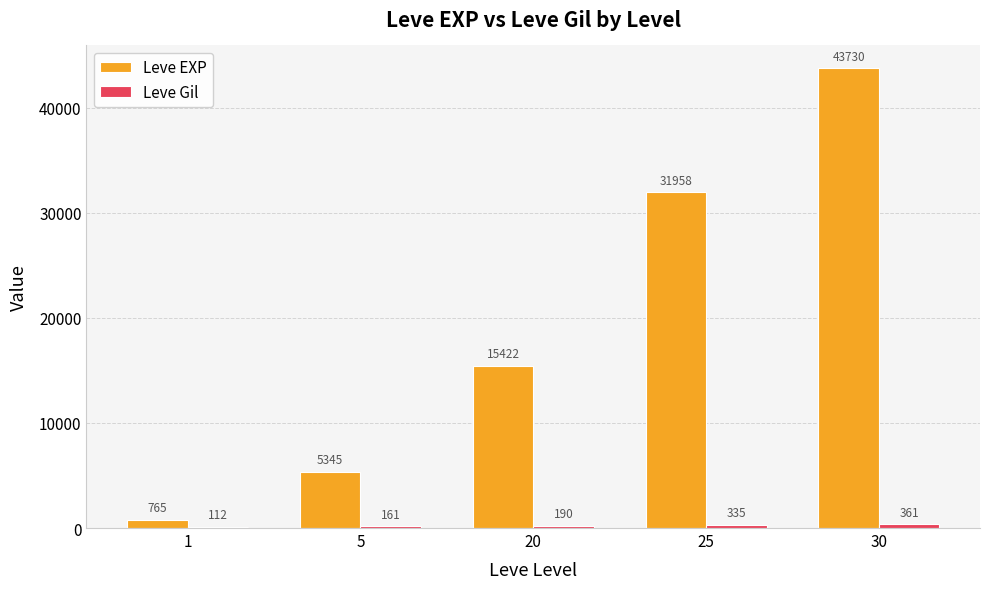

Which category has the highest value in the Leve EXP series?

30